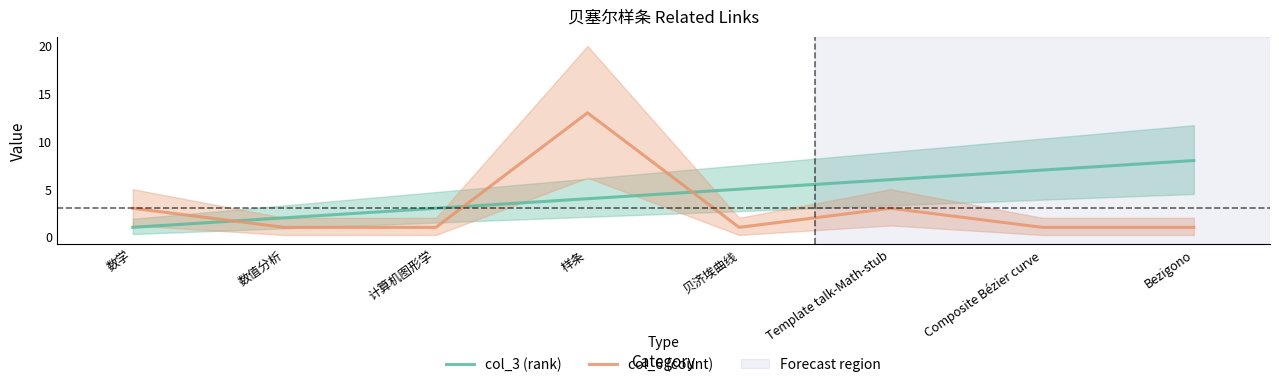

Reading right to left, extract all data points from this chart.

col_3 (rank): 8	7	6	5	4	3	2	1
col_6 (count): 1	1	3	1	13	1	1	3